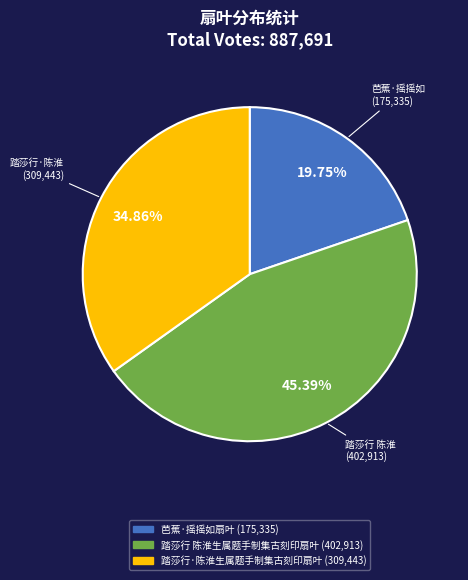

To the nearest percent, what is the combined percentage of 踏莎行·陈淮生属题手制集古刻印扇叶 and 芭蕉·摇摇如扇叶?

55%